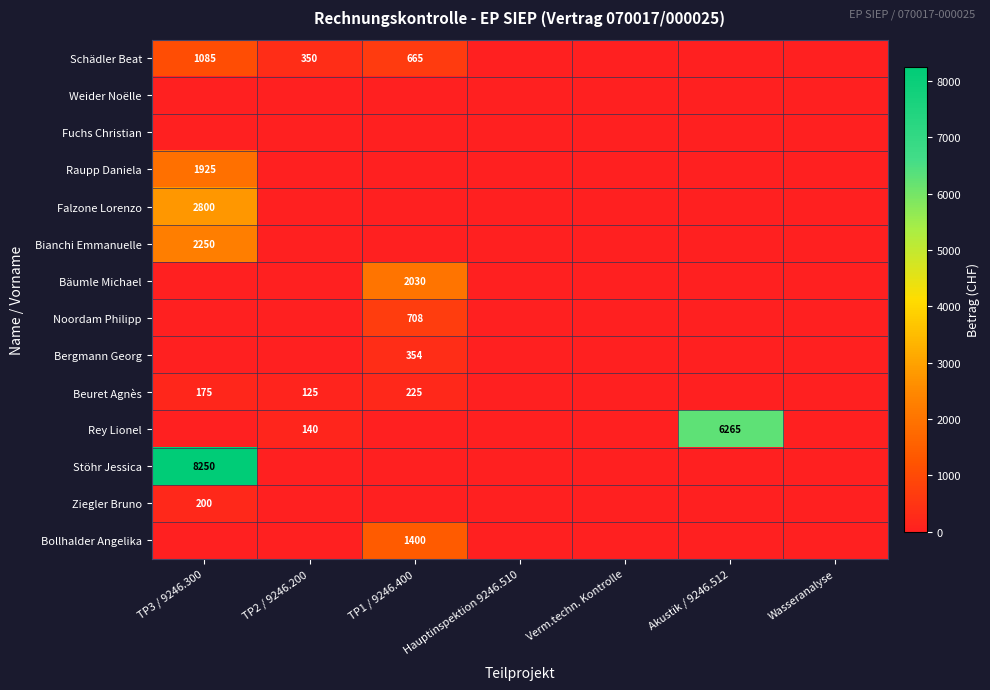

The value of Beuret Agnès at TP2 / 9246.200 is 125. True or false?

True